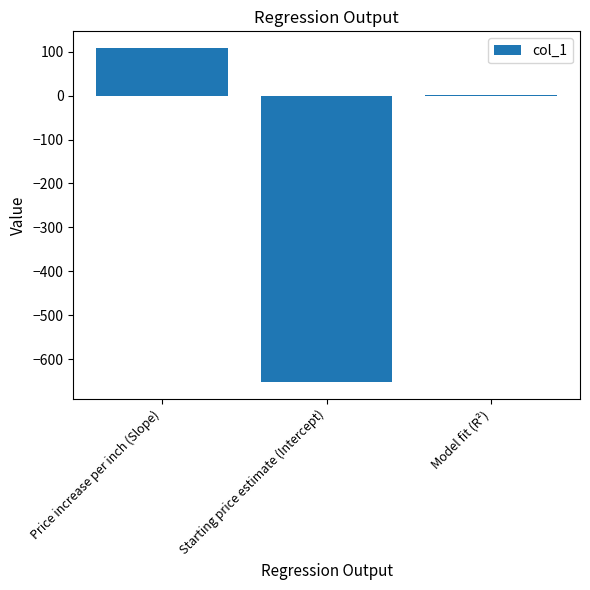

Count the number of categories in the chart.

3